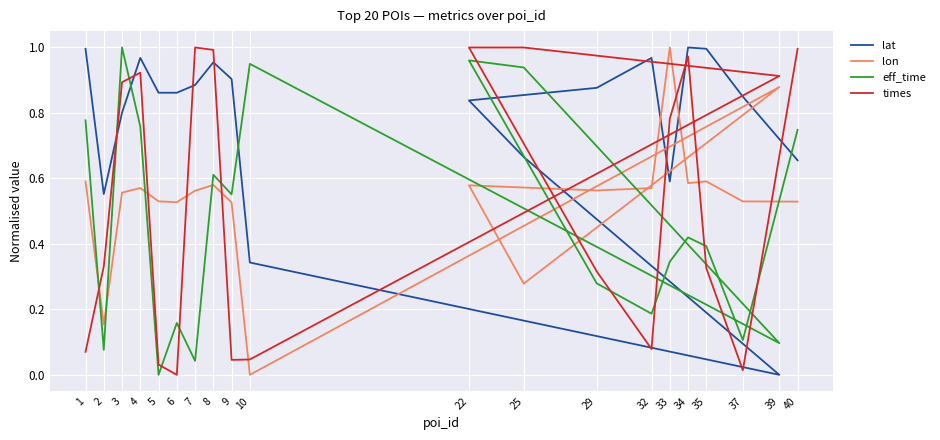

How many lines are shown in the chart?

4